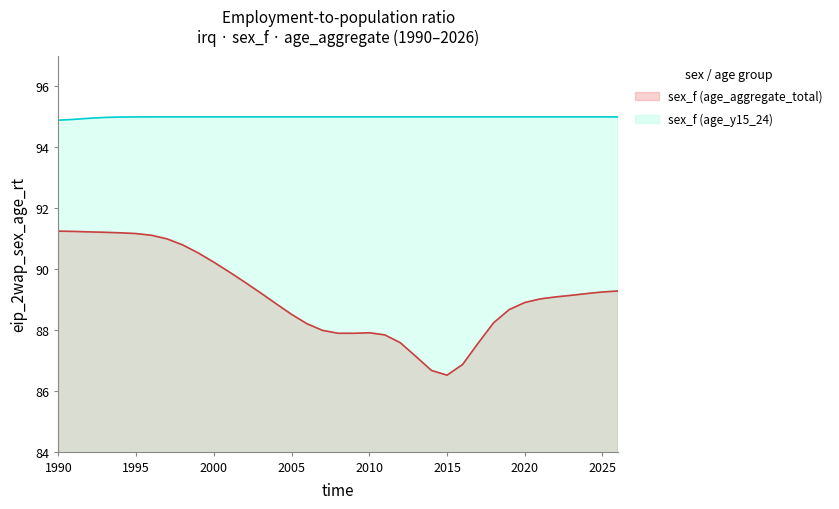

Count the number of categories in the chart.

37